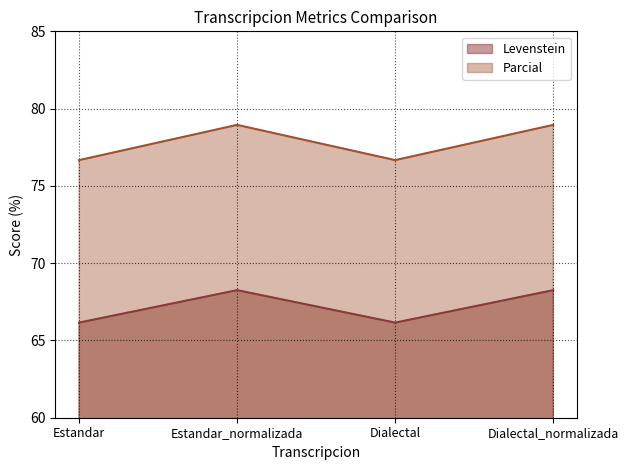

What is the value of the Parcial point at the 3rd from the left?

76.7